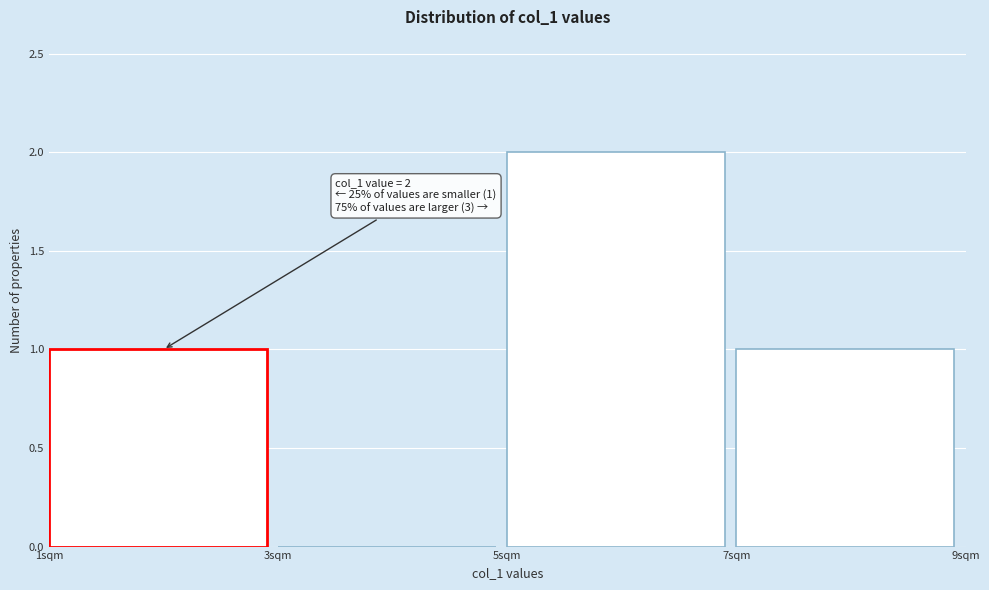

Over which range of the x-axis is the bar tallest?

5 to 7